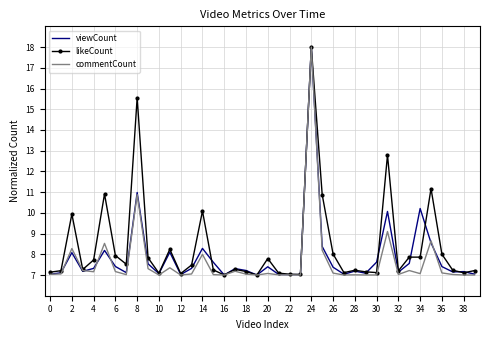

What is the minimum value shown in the chart?

7.0